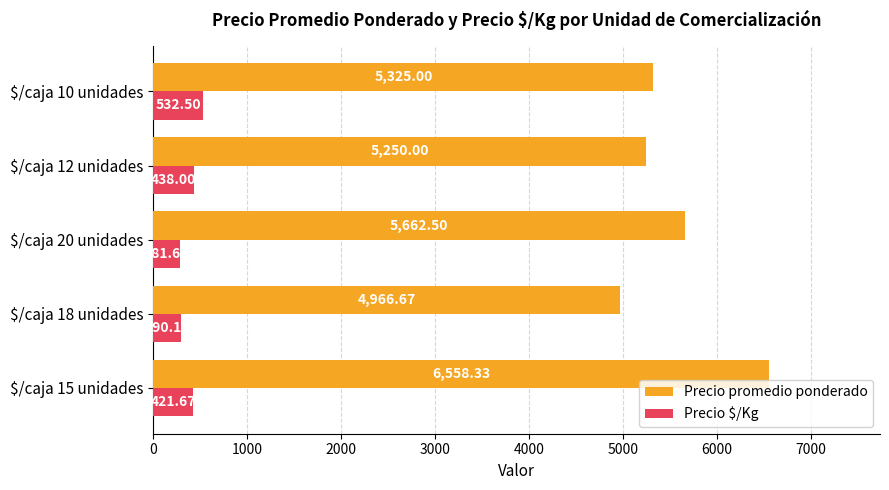

Rank the series at $/caja 10 unidades from lowest to highest value.

Precio $/Kg, Precio promedio ponderado